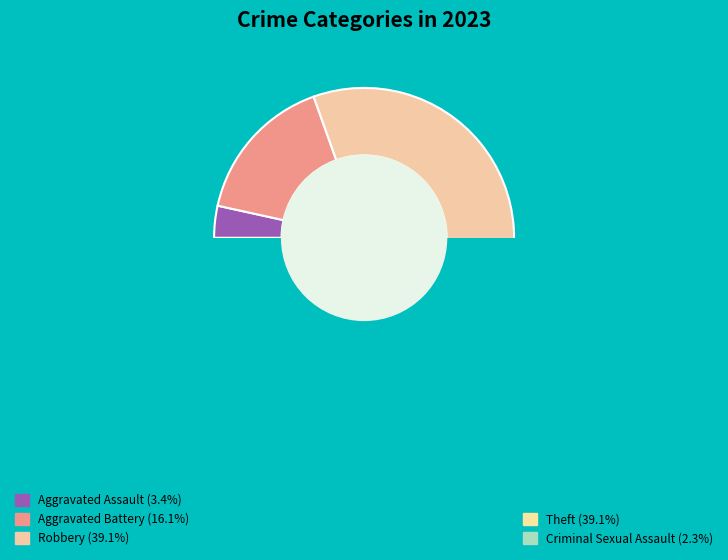

What percentage do Aggravated Assault and Criminal Sexual Assault together represent?

5.7%